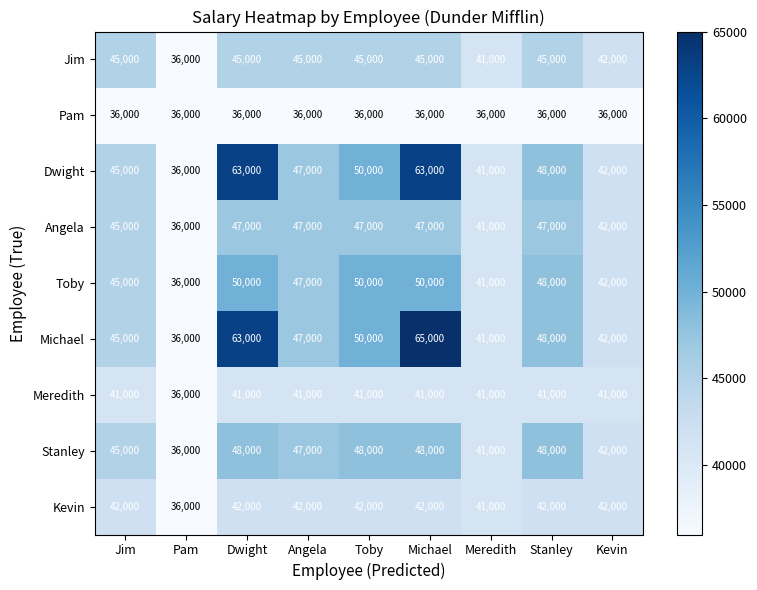

What is the difference between the maximum and second lowest values in the Angela series?

6000